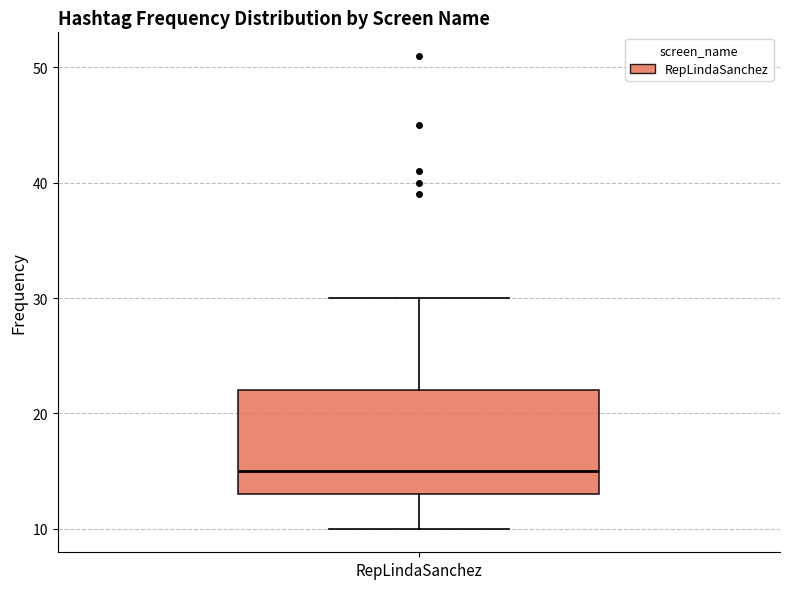

Transcribe this box plot: give where the median line is, the range the box spans, and where the two whiskers end, as read against the y-axis. The values are not printed on the chart, so give them approximately, as read against the axis.

median 15, box 13 to 22, whiskers 10 to 30